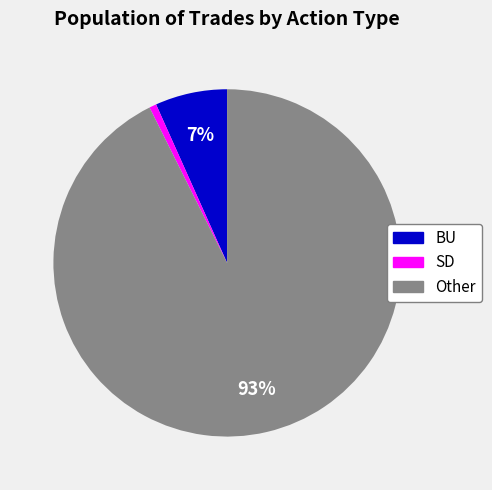

Between Other and BU, which is larger?

Other